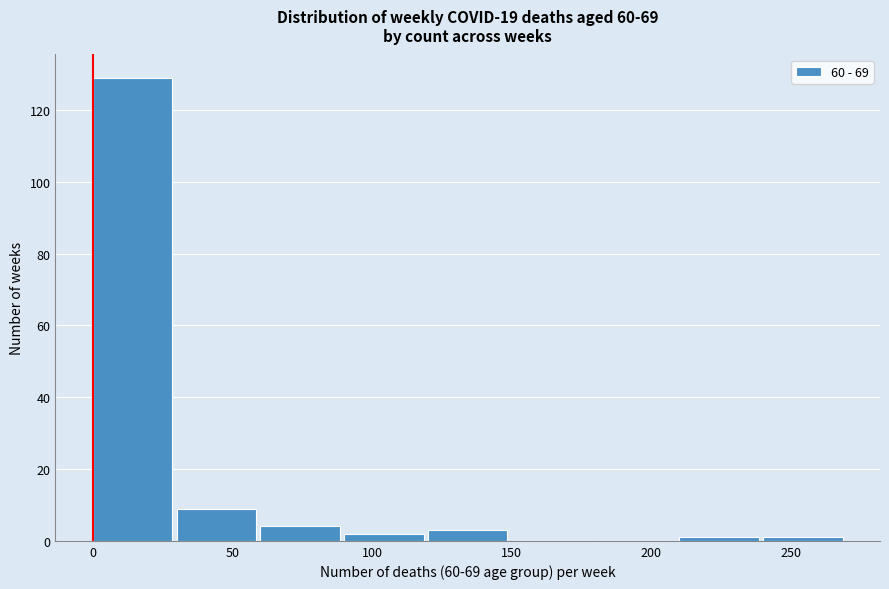

What is the height of the bar covering 30 to 60 on the x-axis? The values are not printed on the chart, so give them approximately, as read against the axis.

10